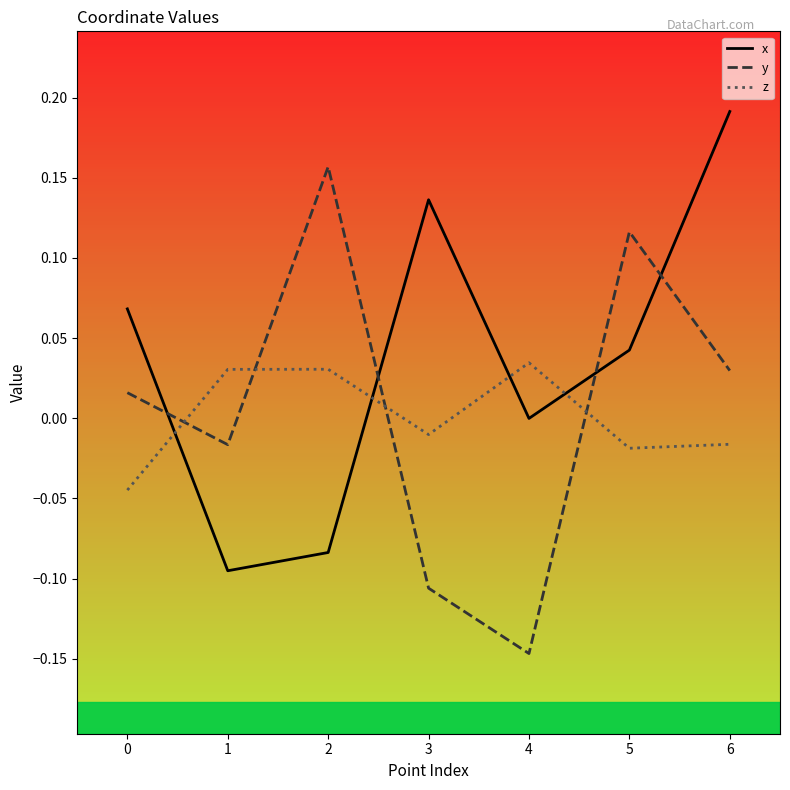

What is the total value across all series at 5?

0.1